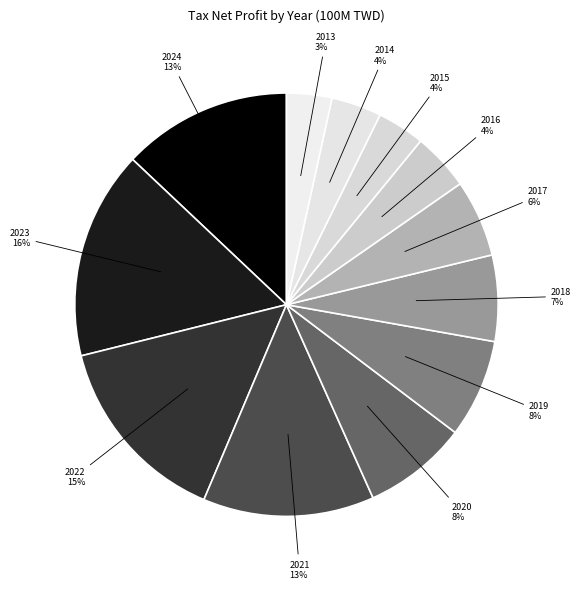

How many slices are in this pie chart?

12